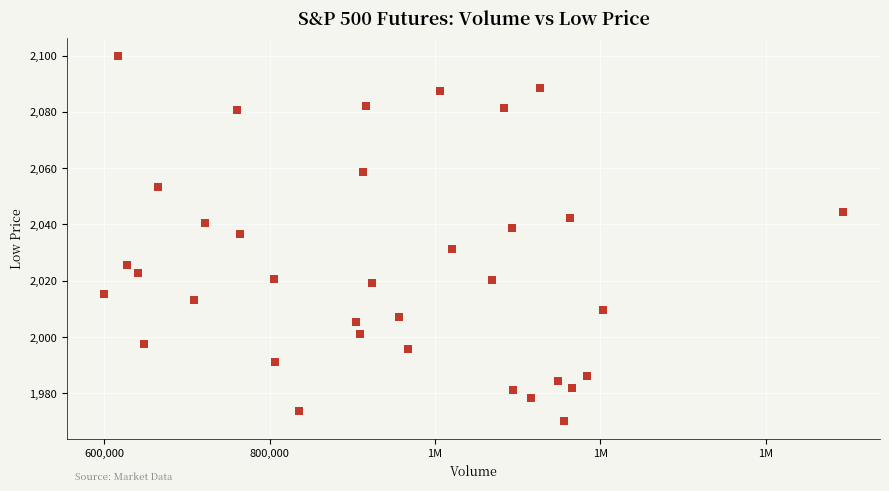

What Y value in the scatter plot is closest to 2035?

2036.5